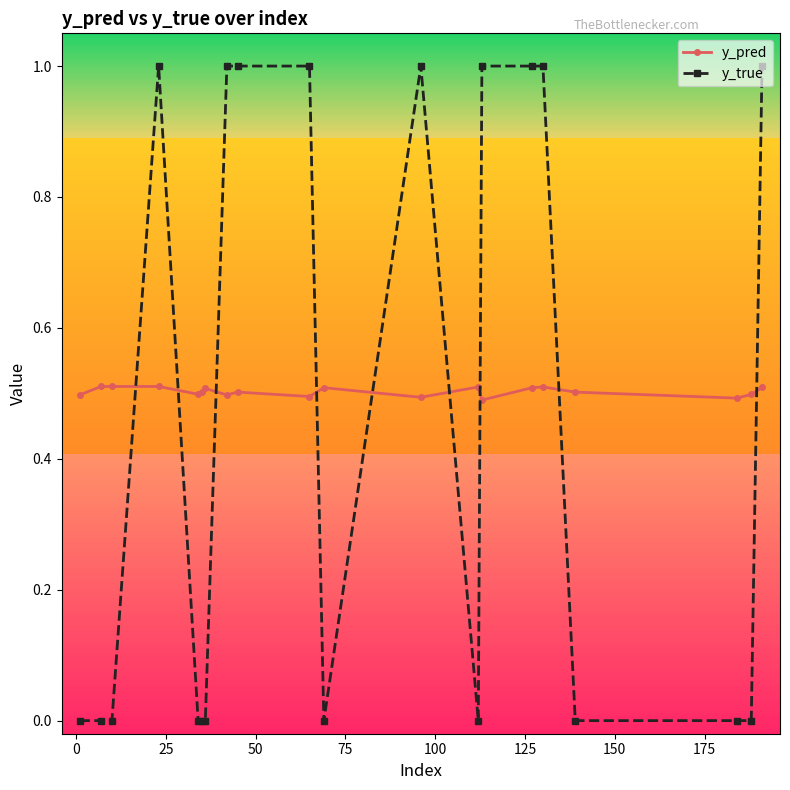

What are all the series names shown in the legend?

y_pred, y_true